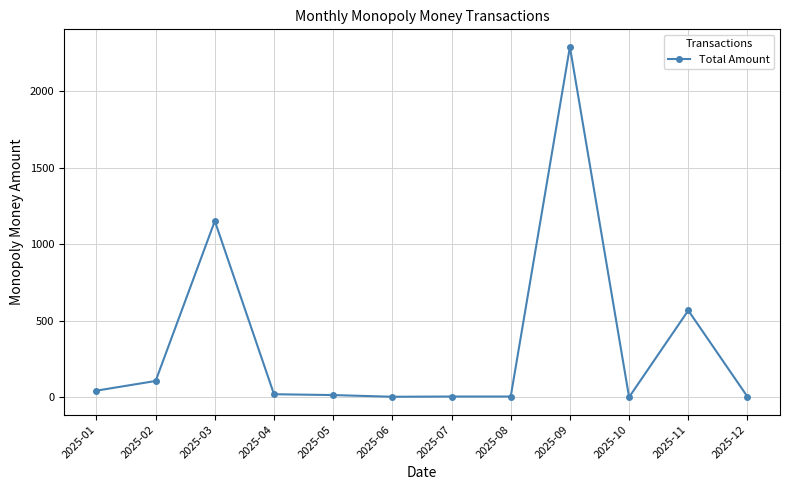

What is the value of the 2nd point from the left?

107.5